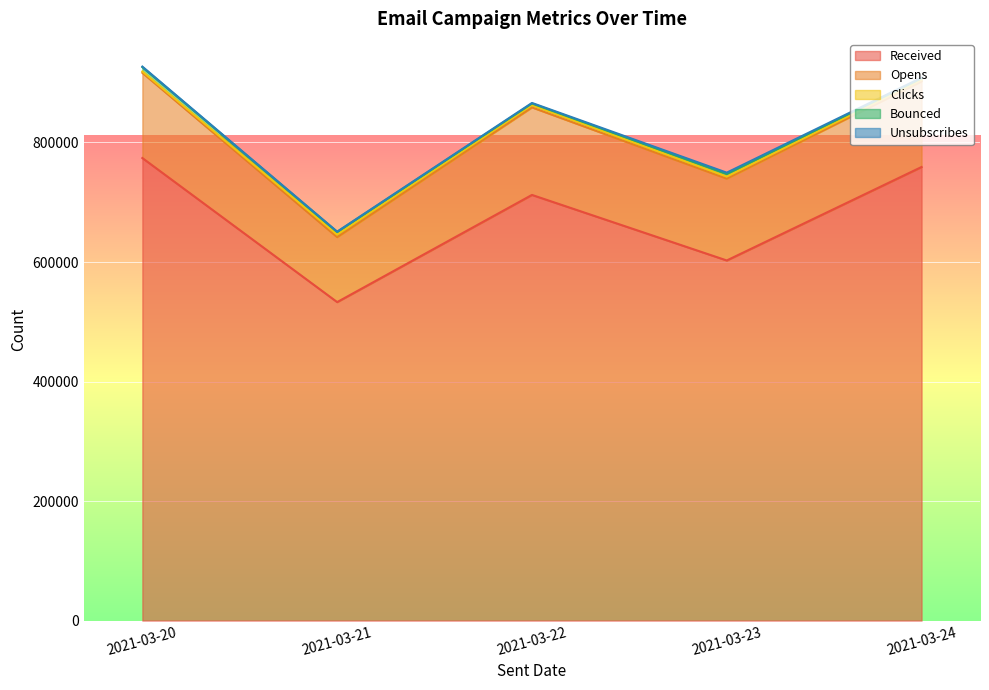

Which series has the largest total across all categories?

Received